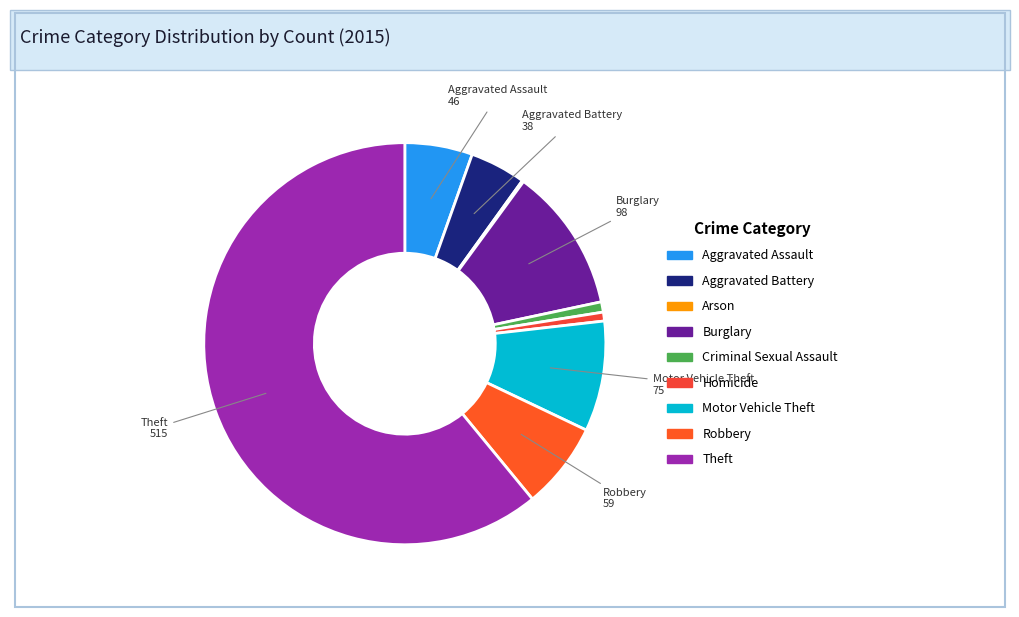

What percentage is the Robbery slice, to the nearest percent?

7%